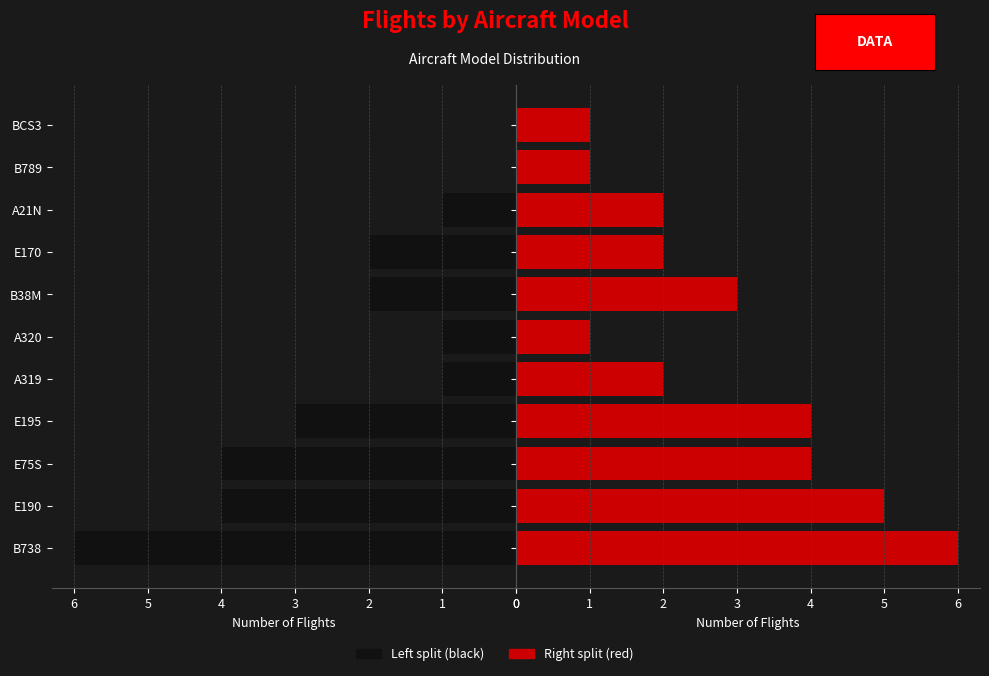

Are the bars horizontal?

Yes